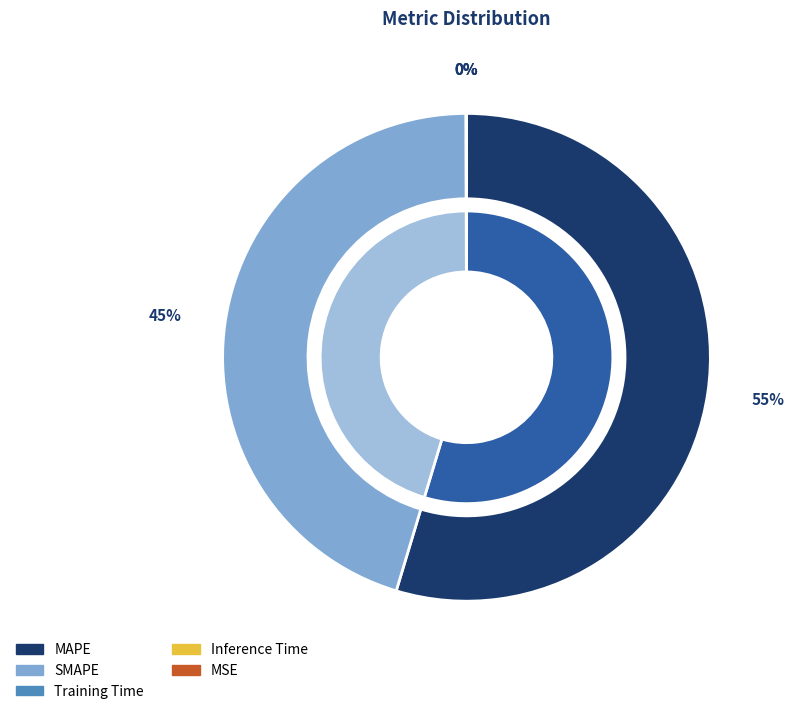

Is there any slice that represents more than half of the pie?

Yes